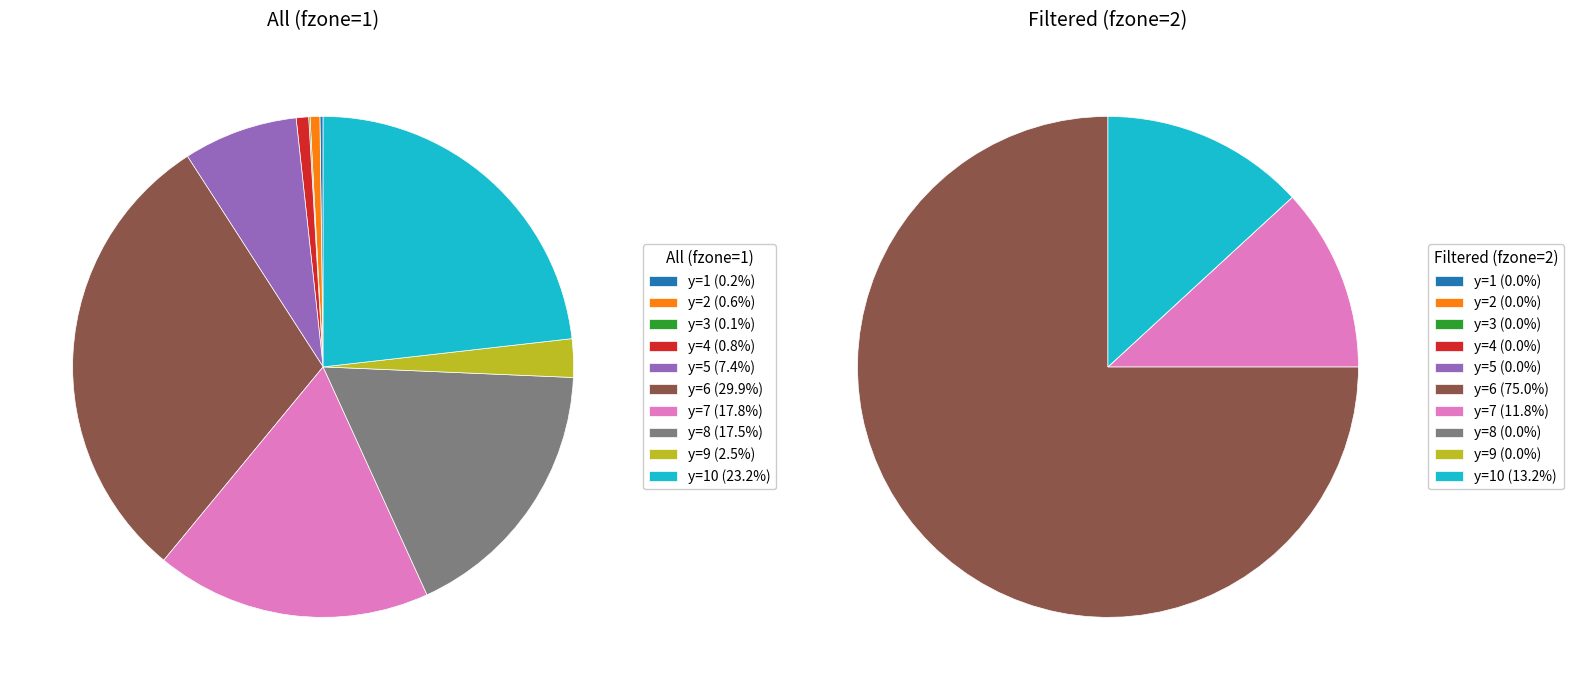

Does y=5 represent more than half of the total?

No